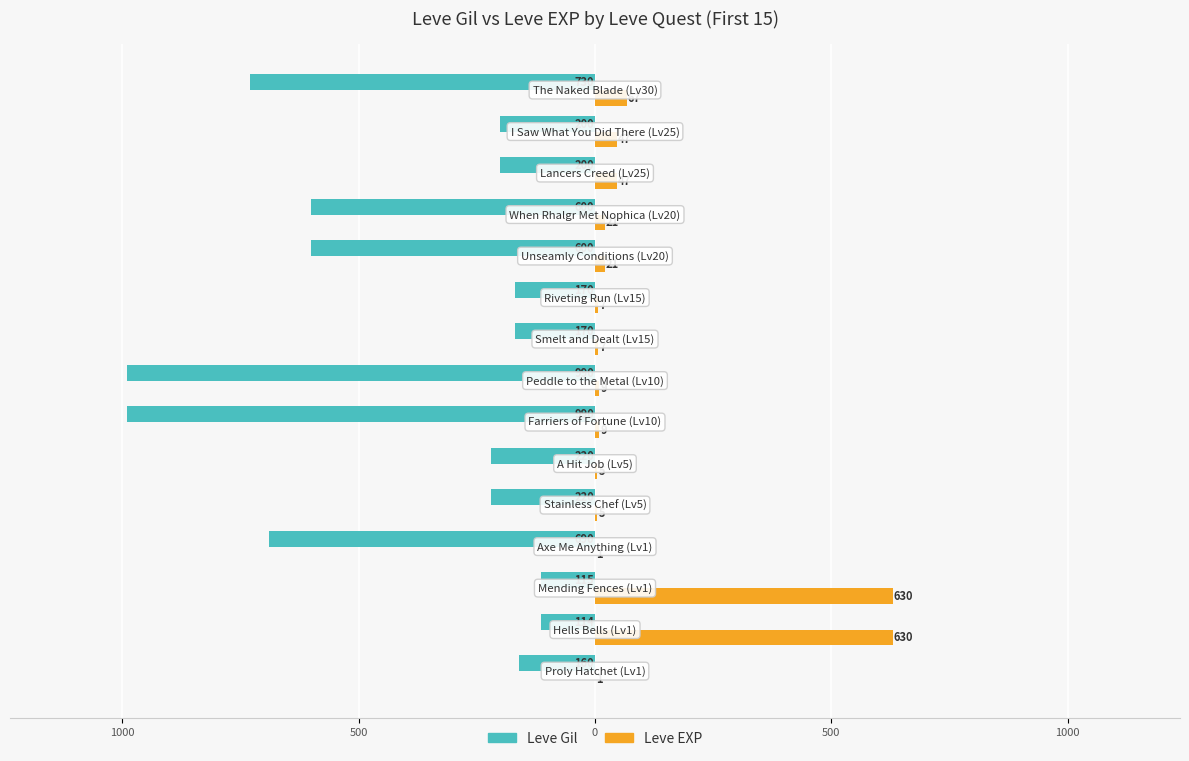

What are all the series names shown in the legend?

Leve Gil, Leve EXP